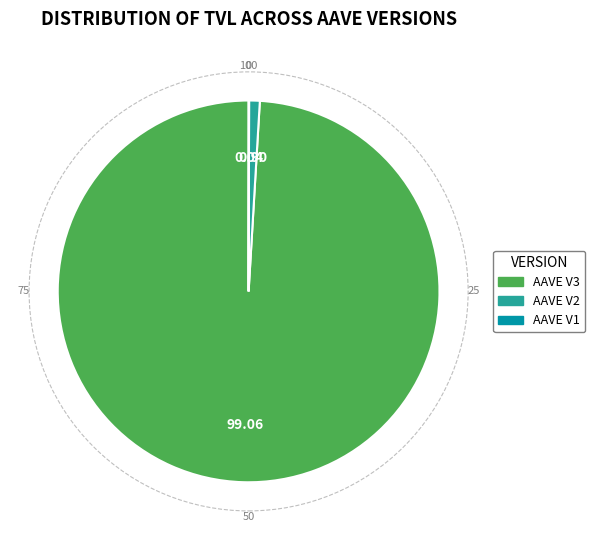

Does AAVE V3 account for over 50% of the chart?

Yes